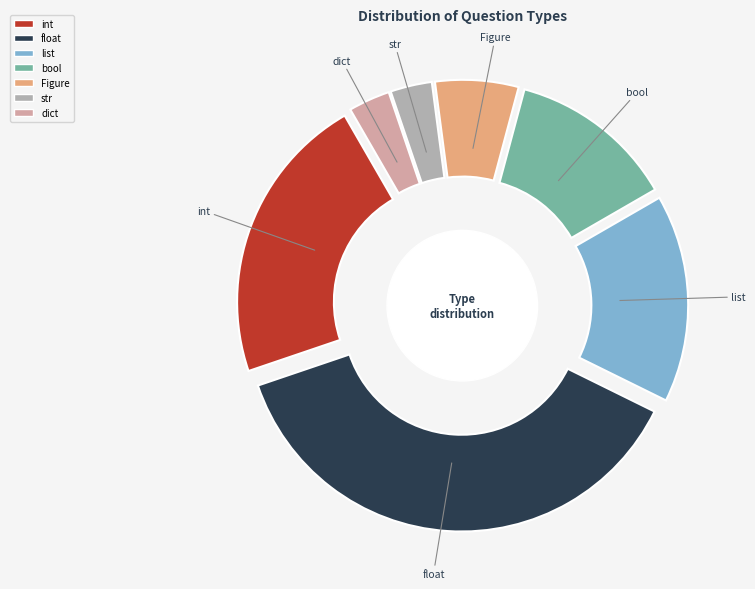

Combined, what portion of the pie is dict and Figure?

9.4%